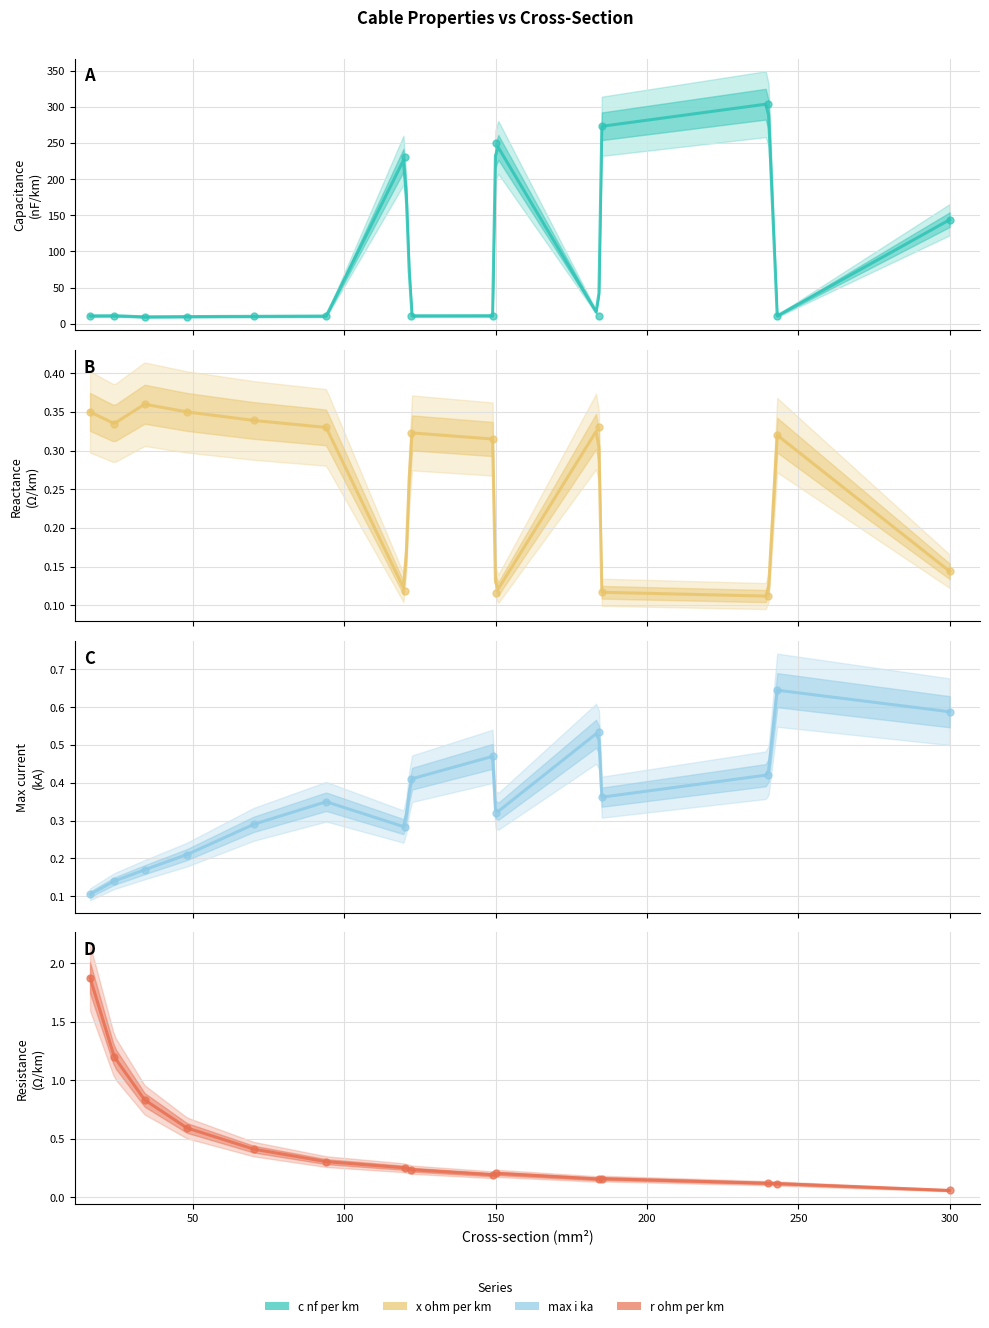

Is the value of x_ohm_per_km at 122 greater than the value of r_ohm_per_km at 150?

Yes